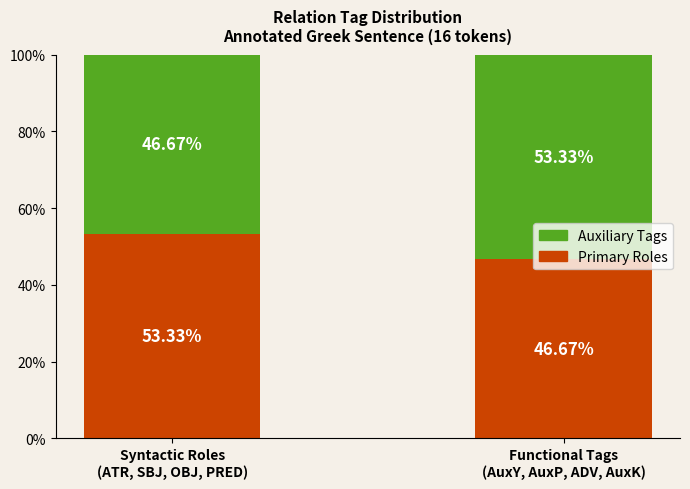

What is the average value of the Primary Roles series?

50.0